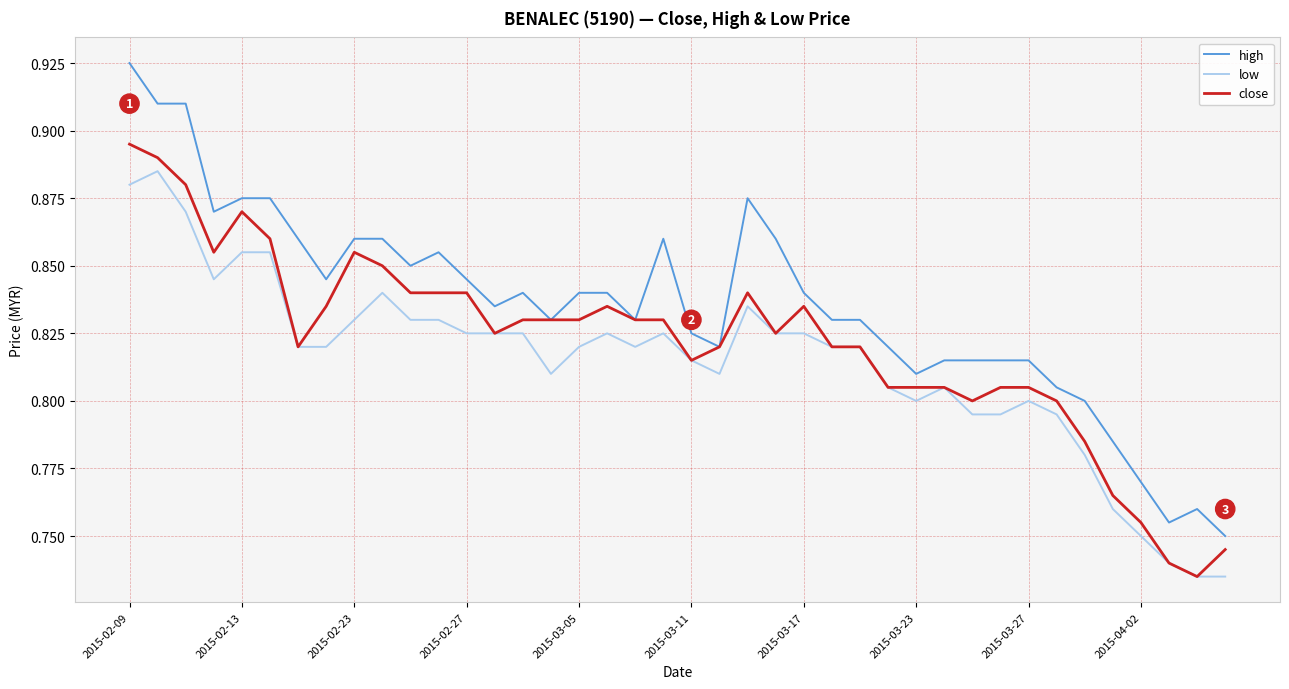

Rank the series by their maximum value, from lowest to highest.

low, close, high